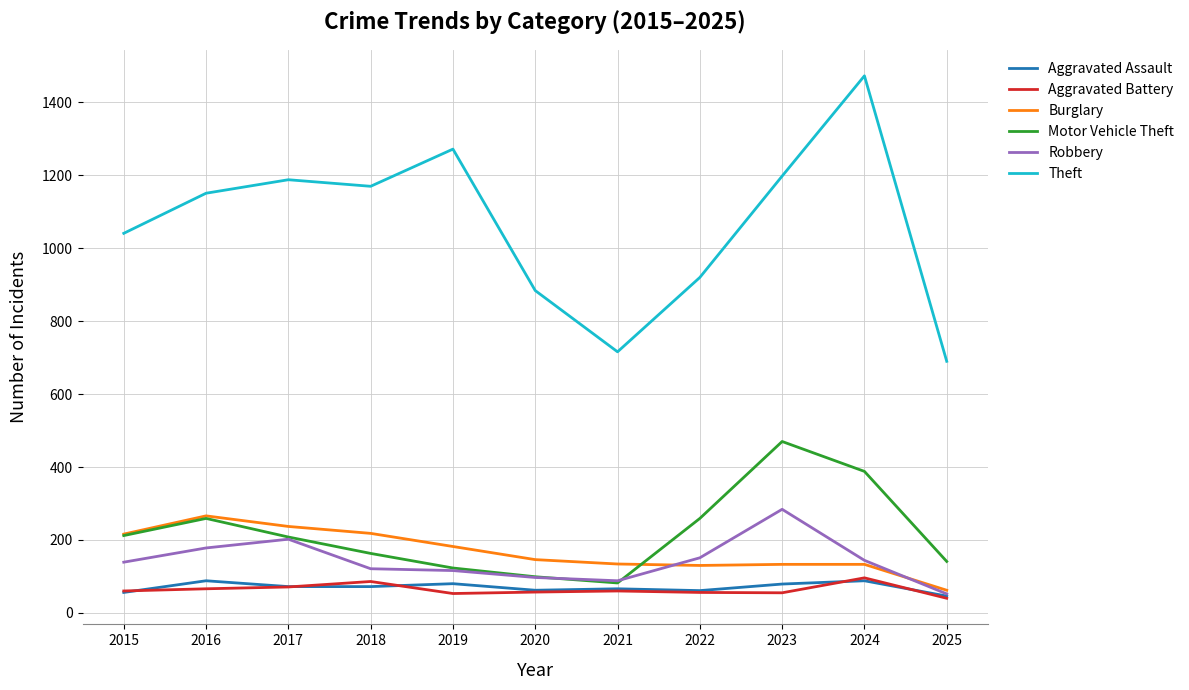

True or false: Theft and Burglary intersect in this chart.

False